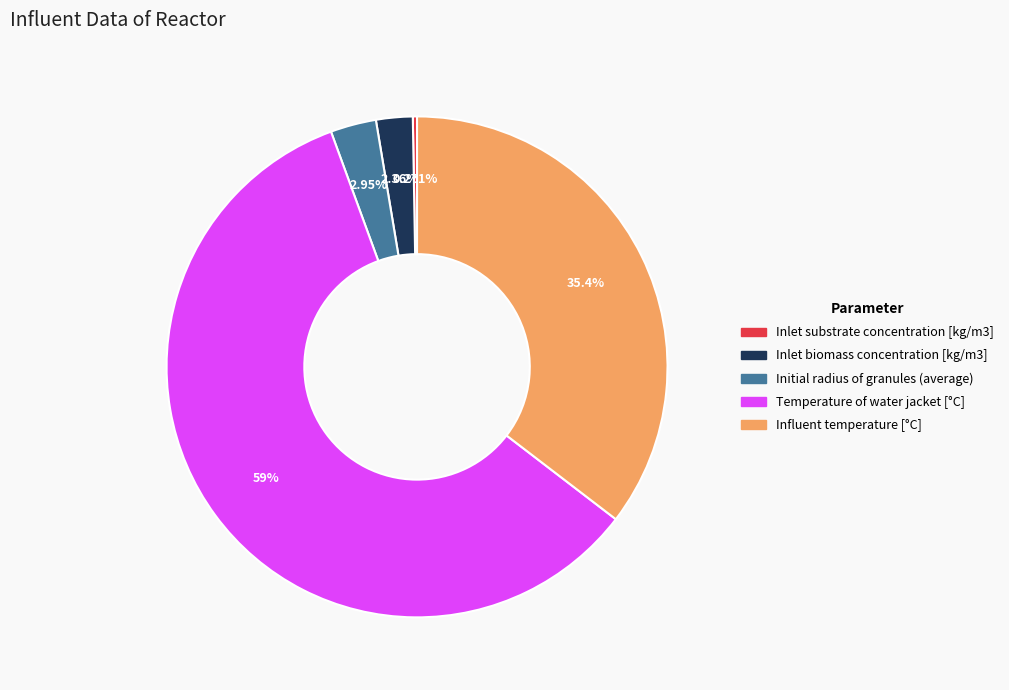

Which category has the biggest portion of the pie?

Temperature of water jacket [°C]